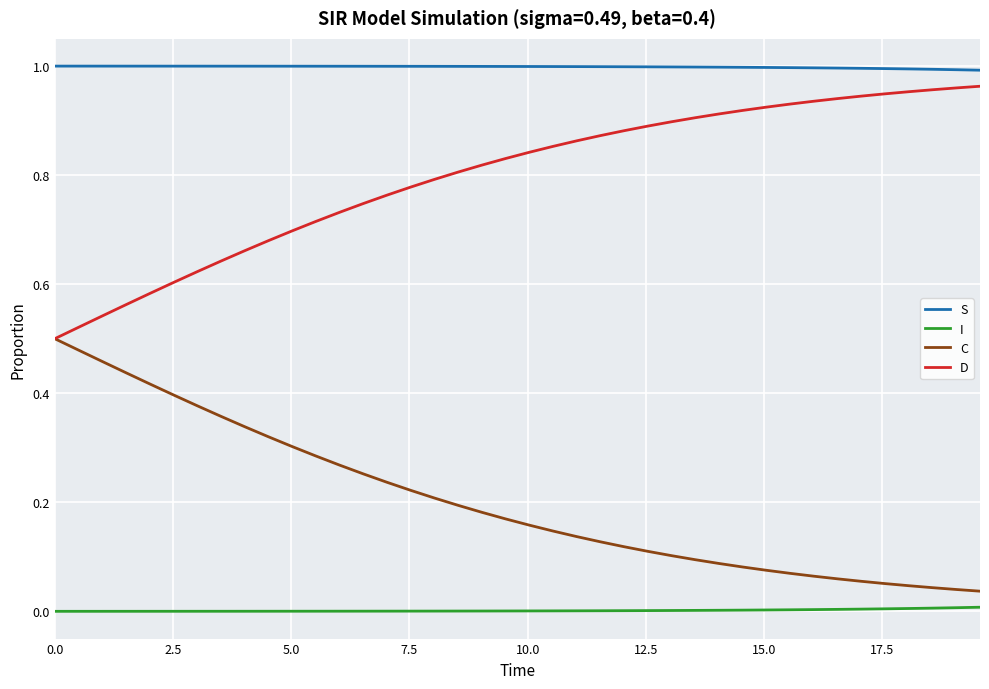

What are all the series names shown in the legend?

S, I, C, D